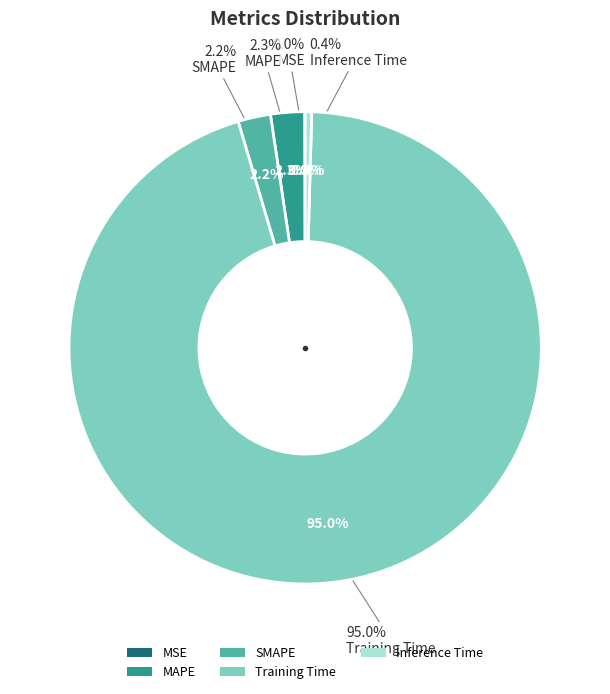

Does Training Time represent more than half of the total?

Yes